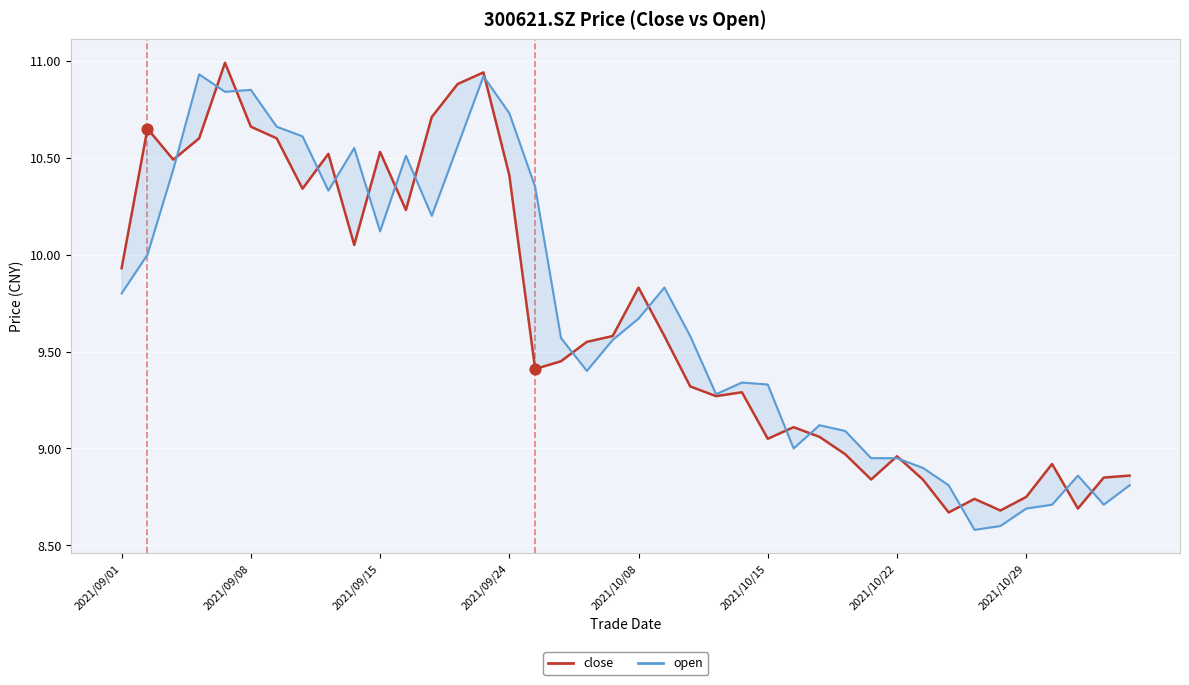

Which series has the largest Y range (max minus min)?

open